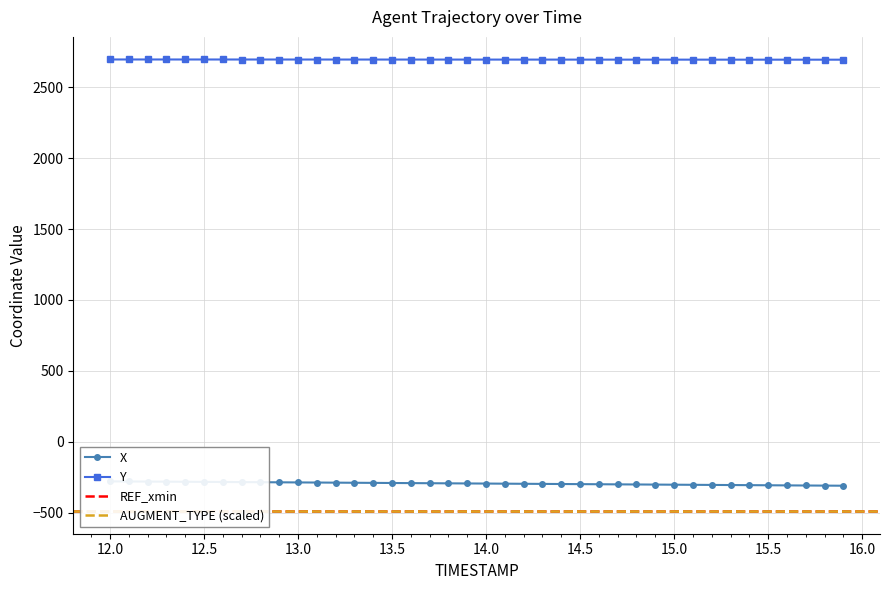

What is the lowest value of the Y series?

2694.1